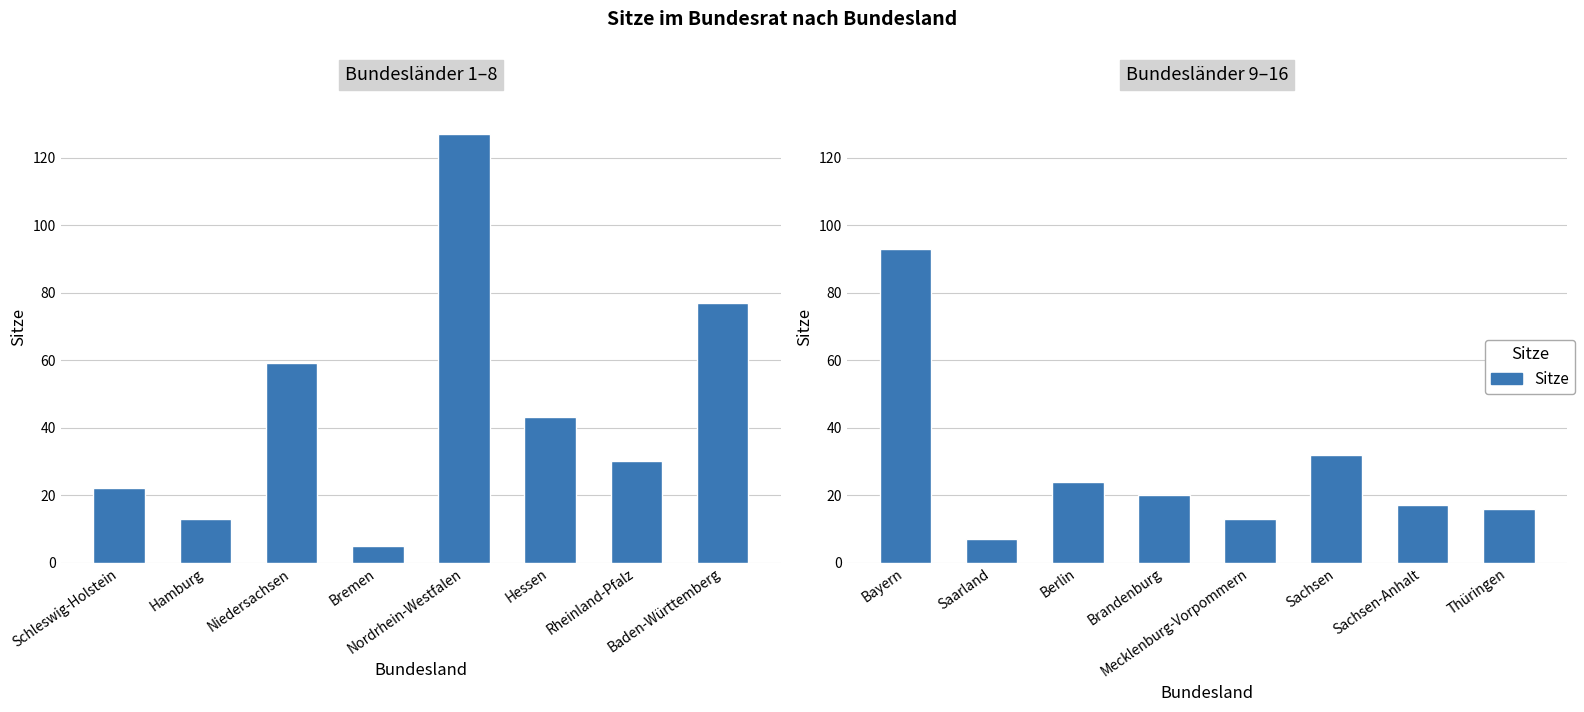

The chart shows a value of 31 at Brandenburg. True or false?

False